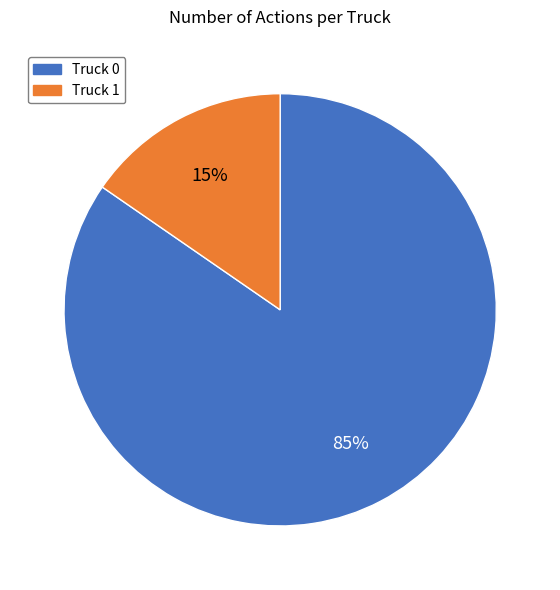

How many slices are in this pie chart?

2